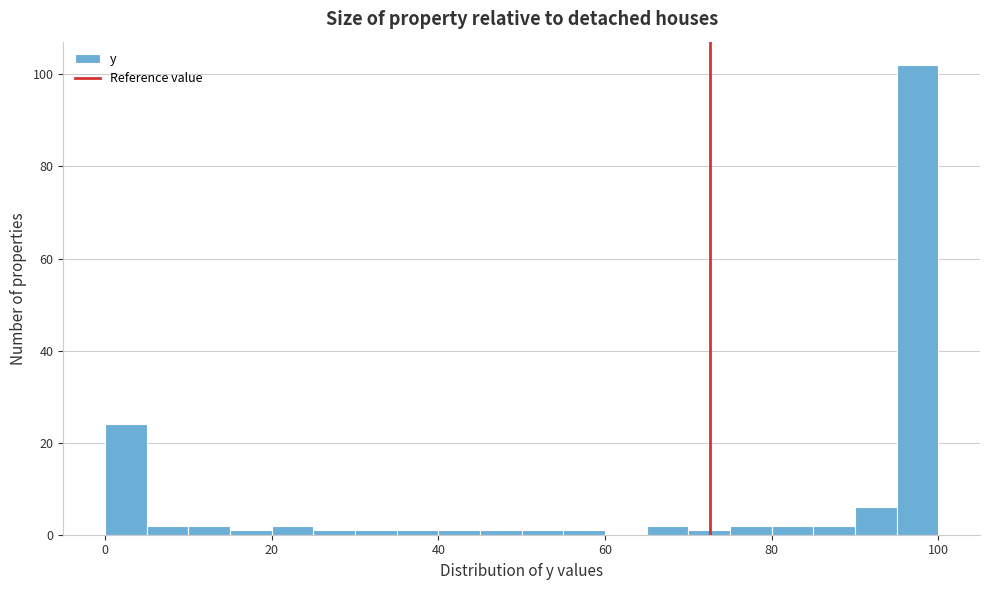

Around what value on the x-axis is the tallest bar? Give the approximate position of its centre, as read against the axis.

98